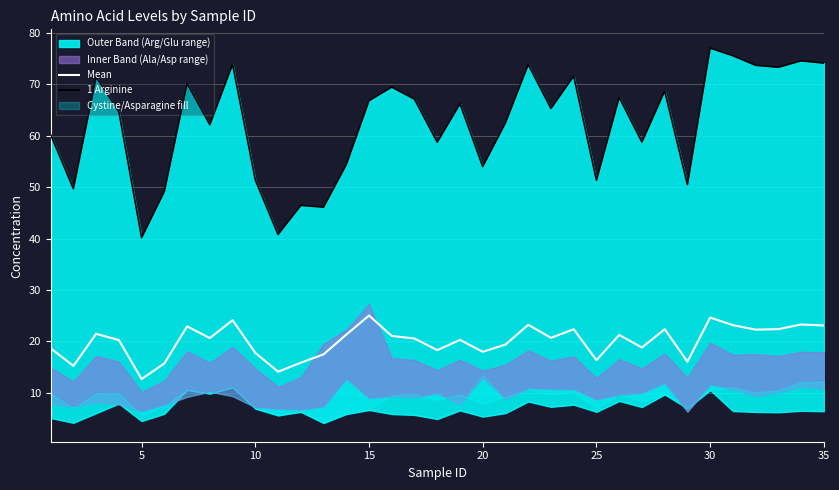

True or false: Mean and 1 Arginine cross at least once.

False